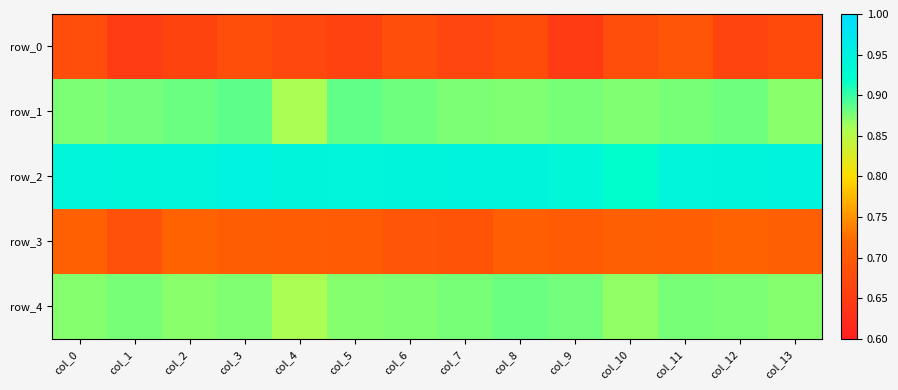

Reading left to right, transcribe all the data shown in this chart.

row_0: 0.7	0.6	0.7	0.7	0.7	0.7	0.7	0.7	0.7	0.6	0.7	0.7	0.7	0.7
row_1: 0.9	0.9	0.9	0.9	0.9	0.9	0.9	0.9	0.9	0.9	0.9	0.9	0.9	0.9
row_2: 0.9	0.9	0.9	0.9	0.9	0.9	0.9	0.9	0.9	0.9	0.9	0.9	0.9	0.9
row_3: 0.7	0.7	0.7	0.7	0.7	0.7	0.7	0.7	0.7	0.7	0.7	0.7	0.7	0.7
row_4: 0.9	0.9	0.9	0.9	0.9	0.9	0.9	0.9	0.9	0.9	0.9	0.9	0.9	0.9